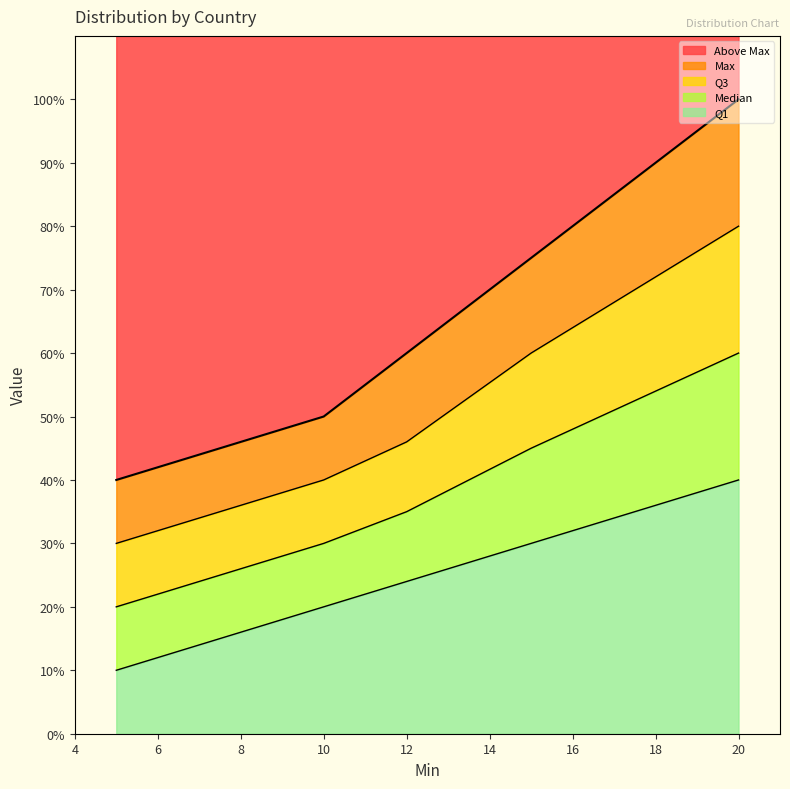

Does the chart have visible grid lines?

No